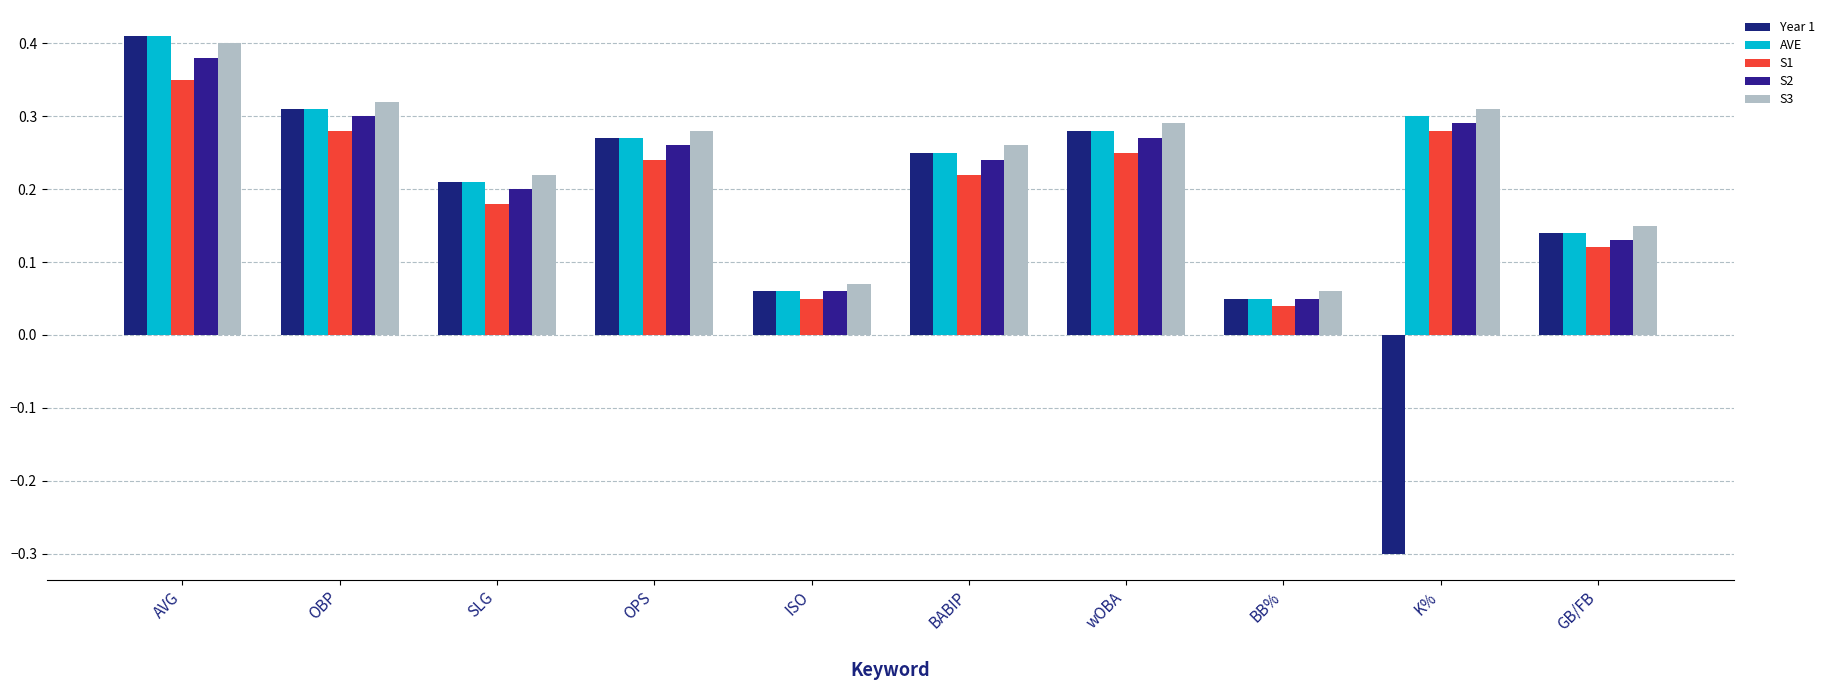

What is the maximum value for AVE?

0.4